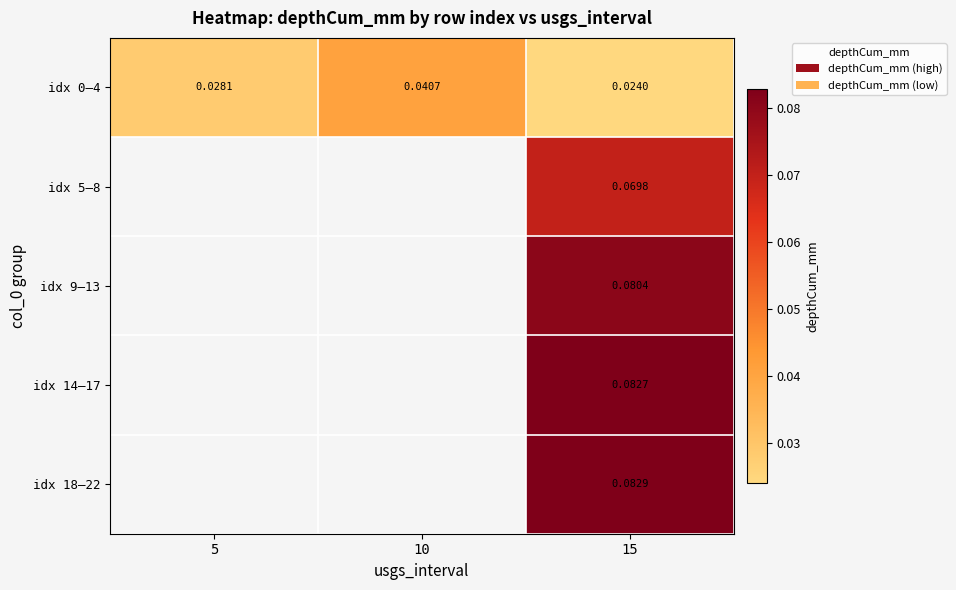

Which category has the lowest value across all series?

15